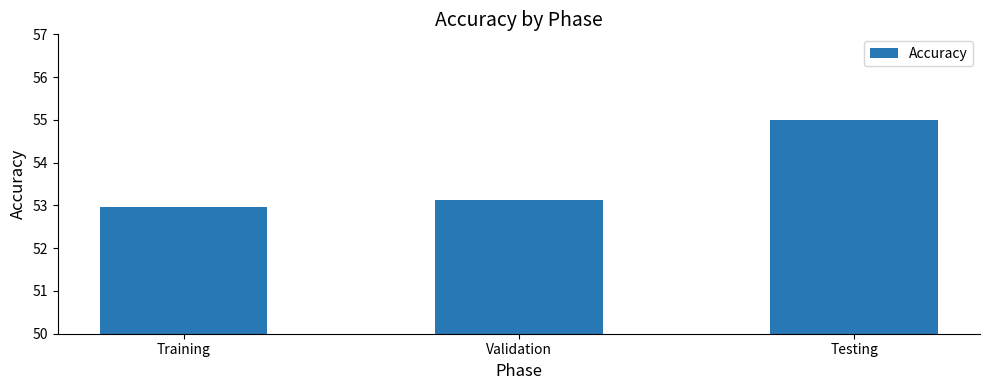

Does the chart contain any negative values?

No